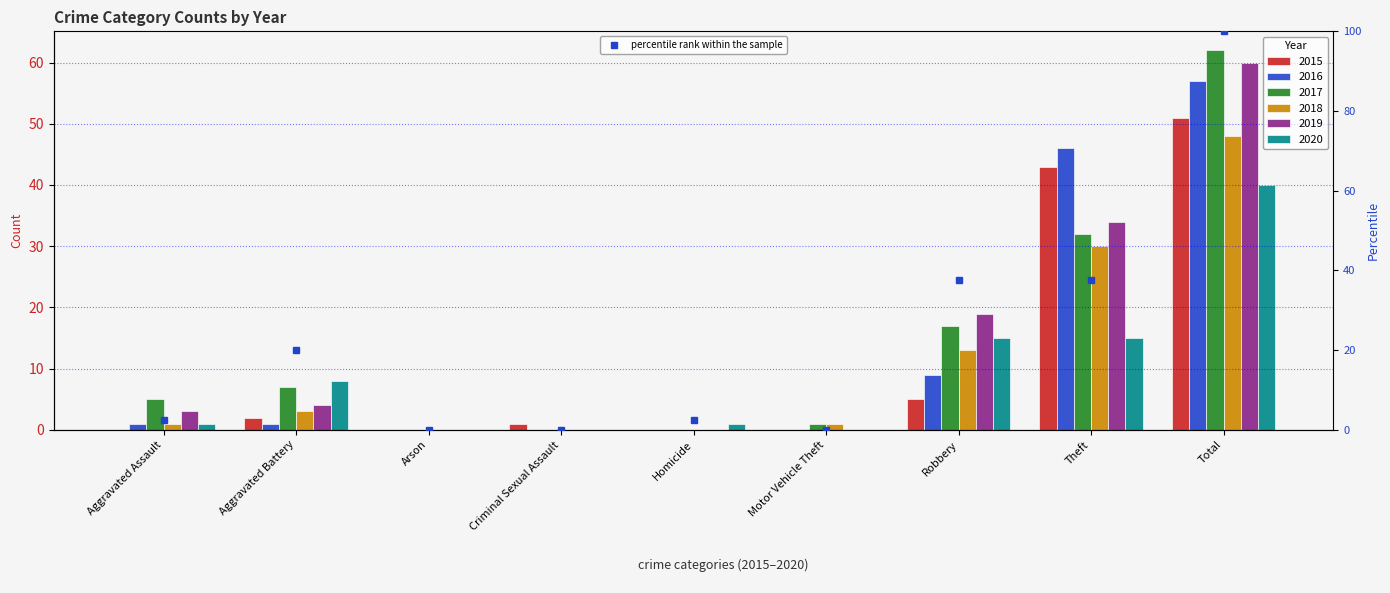

What is the difference between the values at Robbery and Criminal Sexual Assault?

37.5